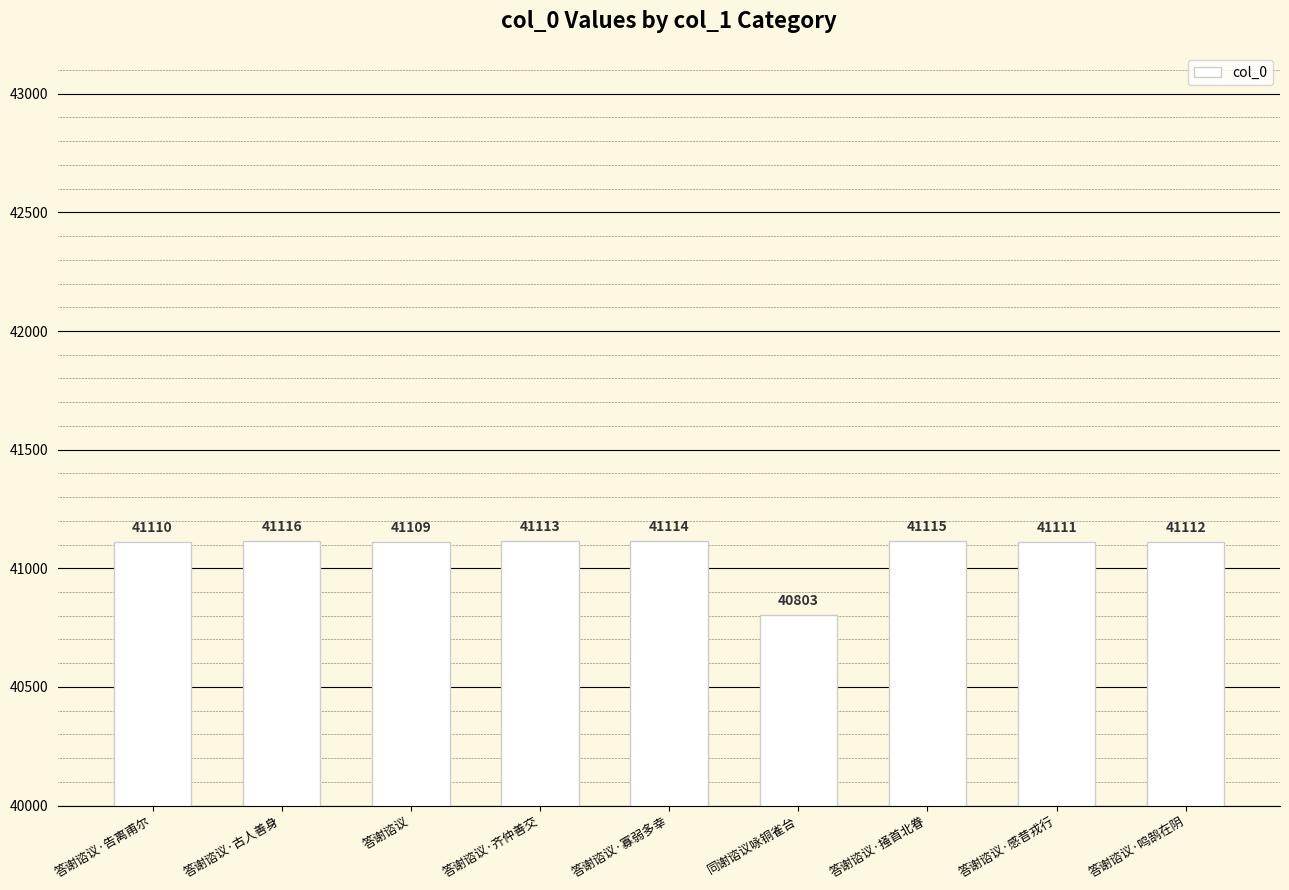

Count the number of data series in this chart.

1